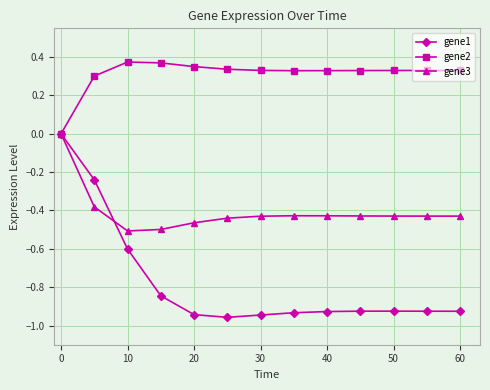

List the series in order of their overall mean, highest first.

gene2, gene3, gene1